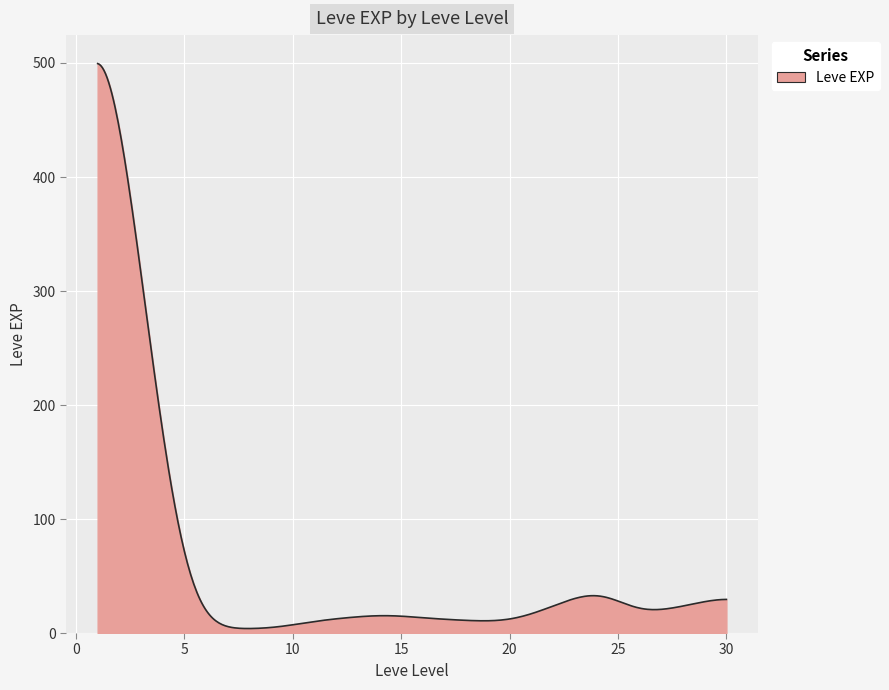

Does the chart display data point markers on the line(s)?

No